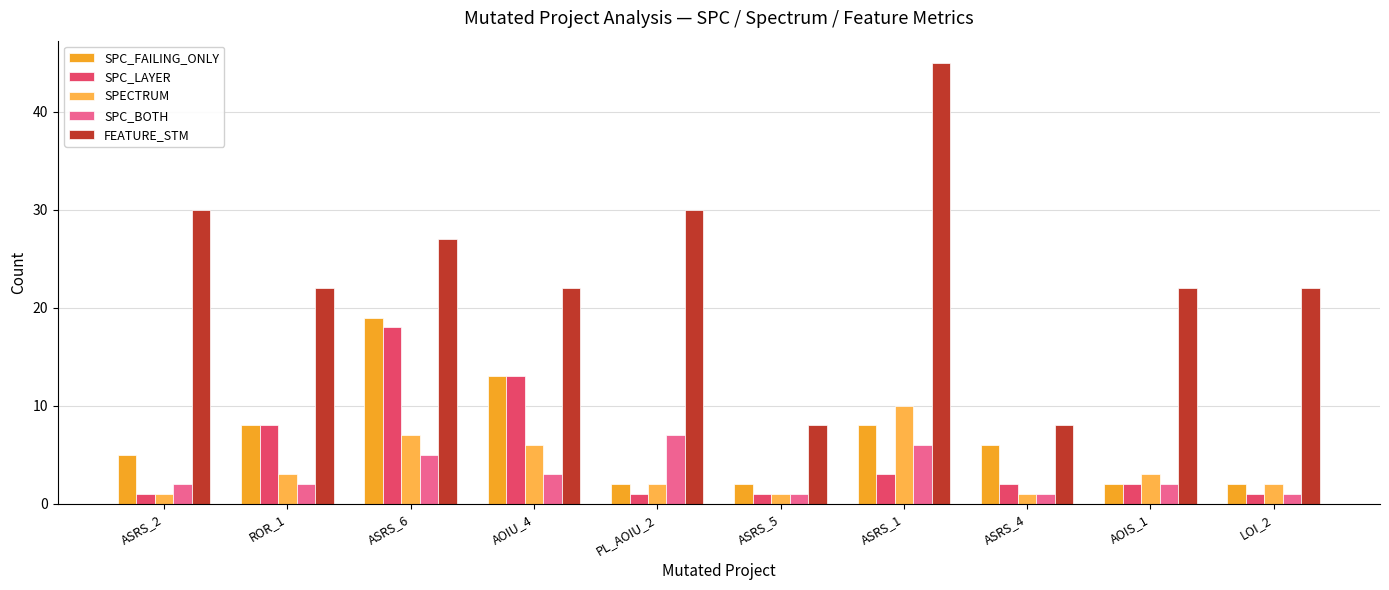

What are all the series names shown in the legend?

SPC_FAILING_ONLY, SPC_LAYER, SPECTRUM, SPC_BOTH, FEATURE_STM